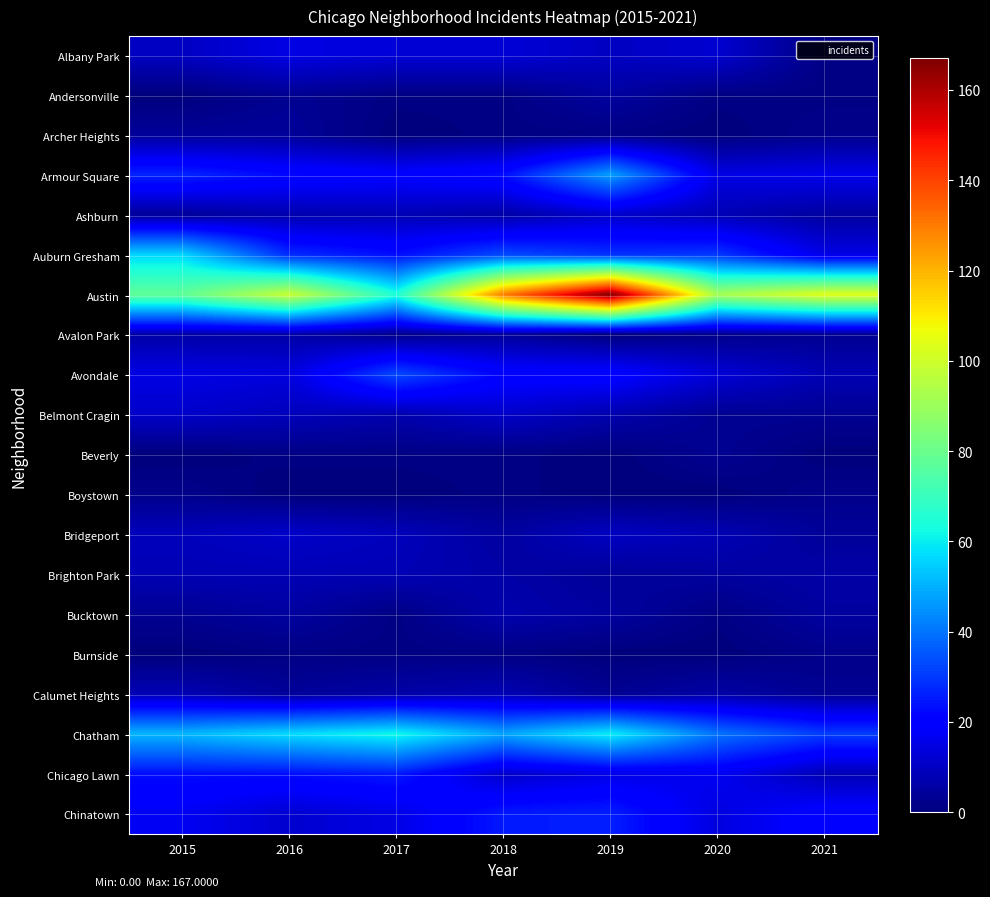

What is the spread (max minus min) of values at 2019?

167